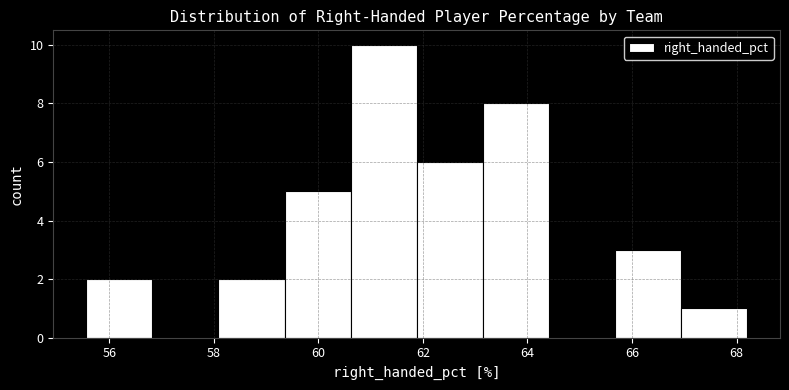

Reading left to right, transcribe this chart: for each bar, give the range it covers on the x-axis and its height. Neither the bar edges nor the heights are printed on the chart, so give them approximately, as read against the axes.

55.6 to 56.8: 2
56.8 to 58.0: 0
58.0 to 59.4: 2
59.4 to 60.6: 5
60.6 to 61.8: 10
61.8 to 63.2: 6
63.2 to 64.4: 8
64.4 to 65.6: 0
65.6 to 67.0: 3
67.0 to 68.2: 1